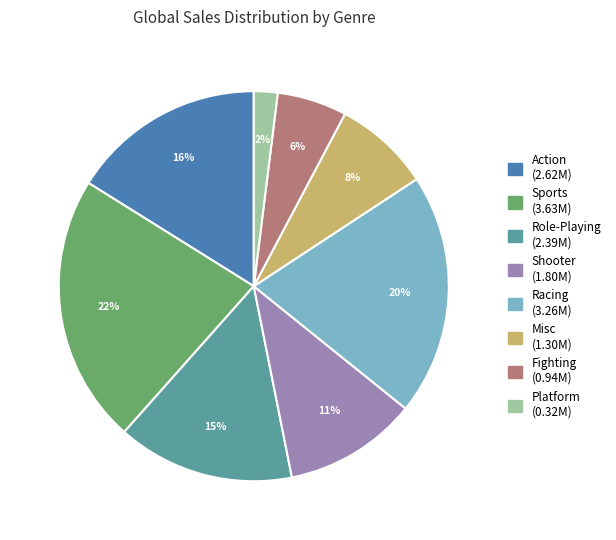

Does Action account for over 50% of the chart?

No